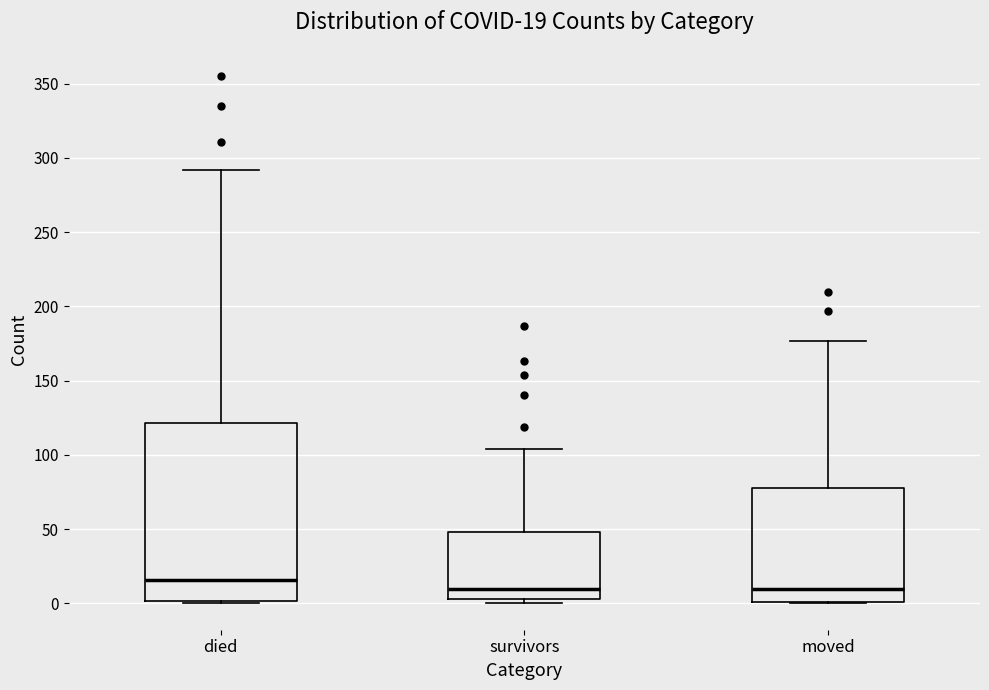

Which box has the highest median line?

died